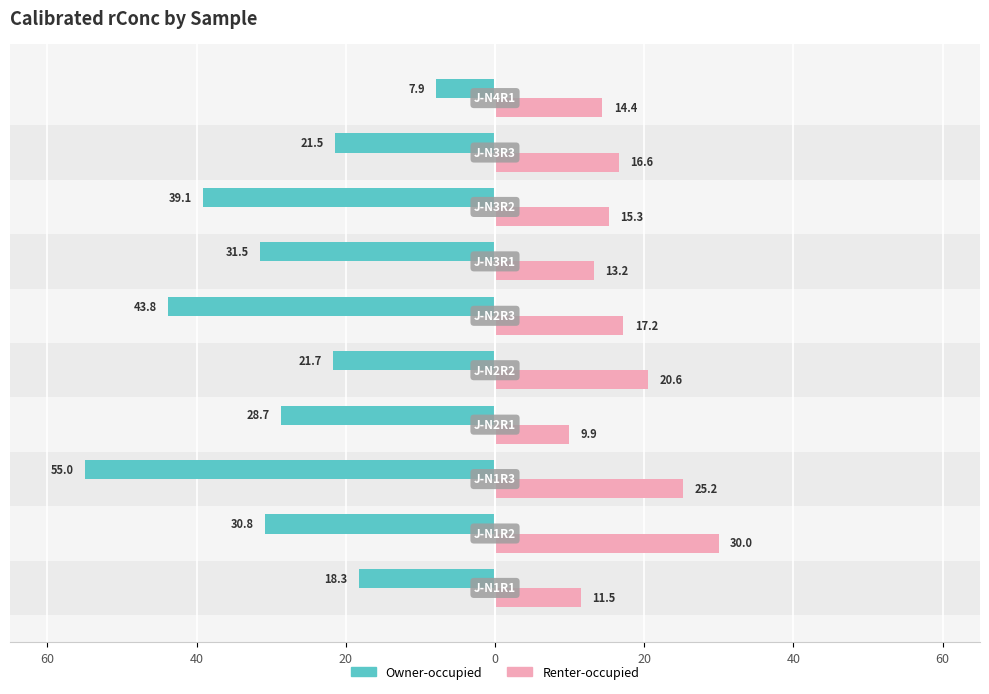

What are all the series names shown in the legend?

Owner-occupied, Renter-occupied